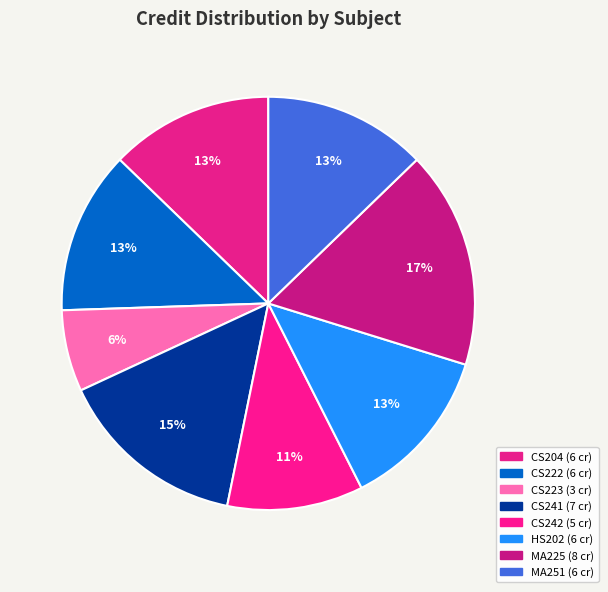

The CS223 slice represents 6% of the pie. True or false?

True